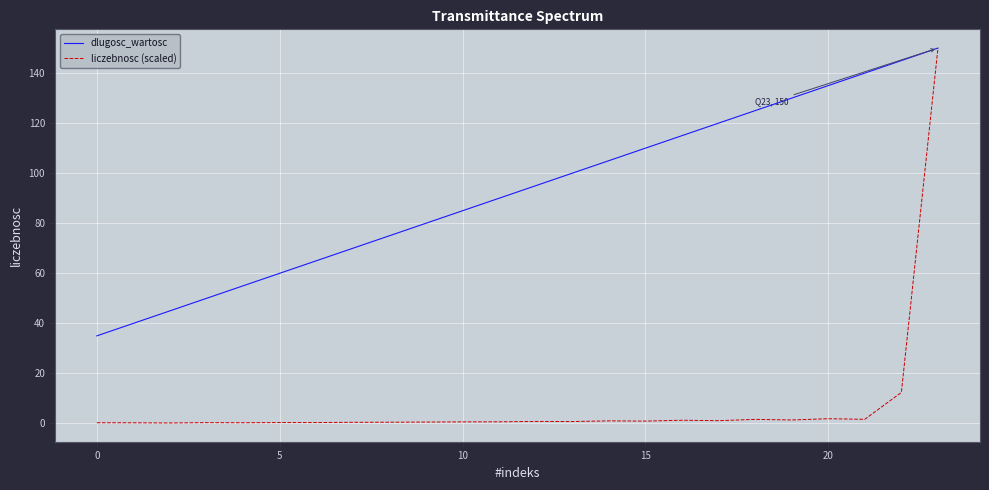

List the series in order of their overall mean, highest first.

dlugosc_wartosc, liczebnosc (scaled)